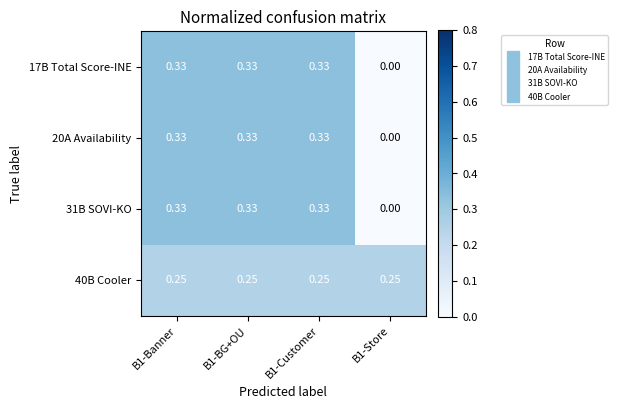

Which series has the largest total across all categories?

40B Cooler